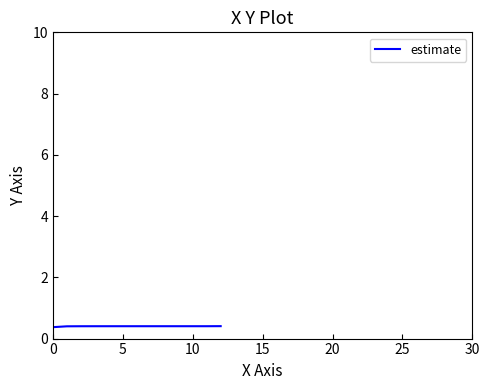

What is the minimum value shown in the chart?

0.3